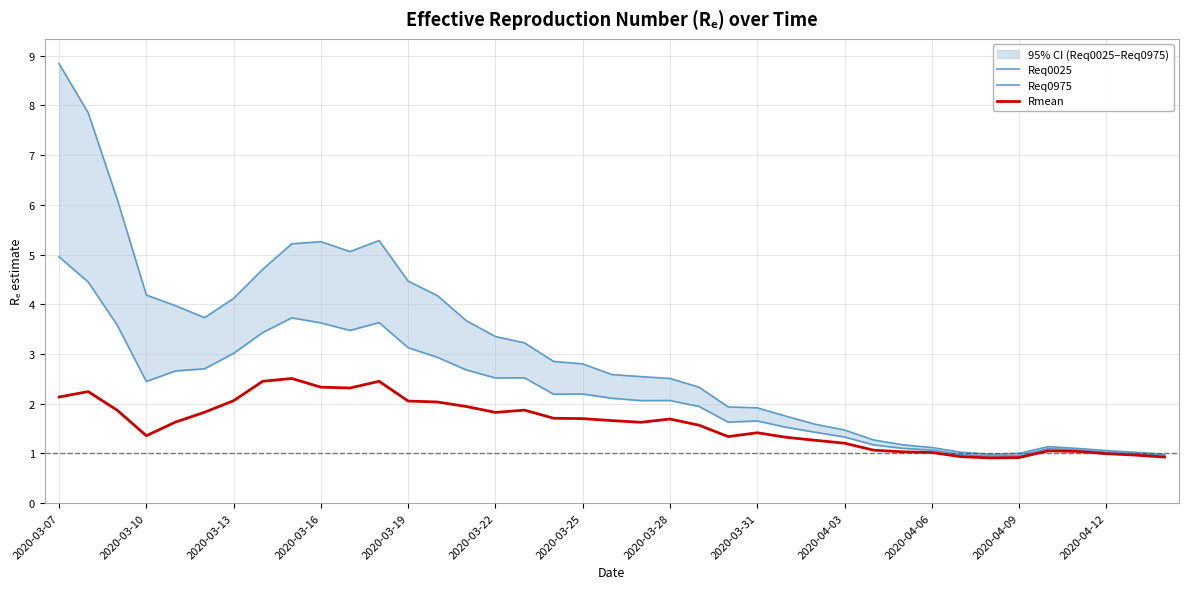

The value of Rmean at 2020-03-22 is 1.8. True or false?

True